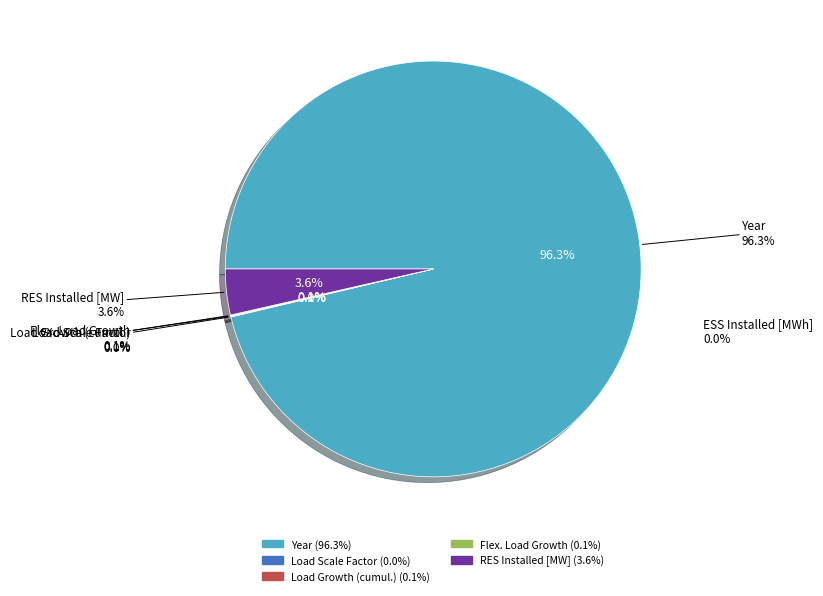

Which has a higher value, Load Scale Factor or Load Growth (cumul.)?

Load Growth (cumul.)